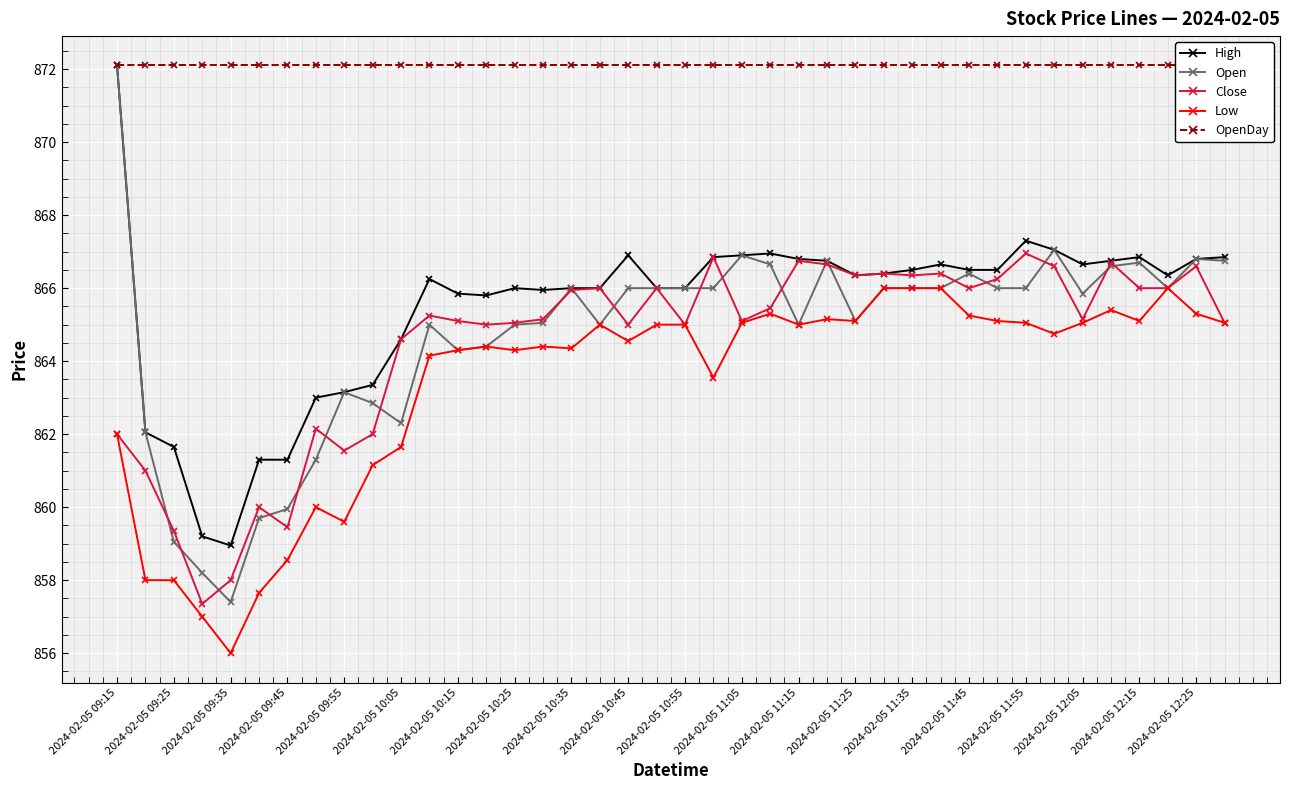

True or false: Close has more than 2 points higher than both neighbors.

True